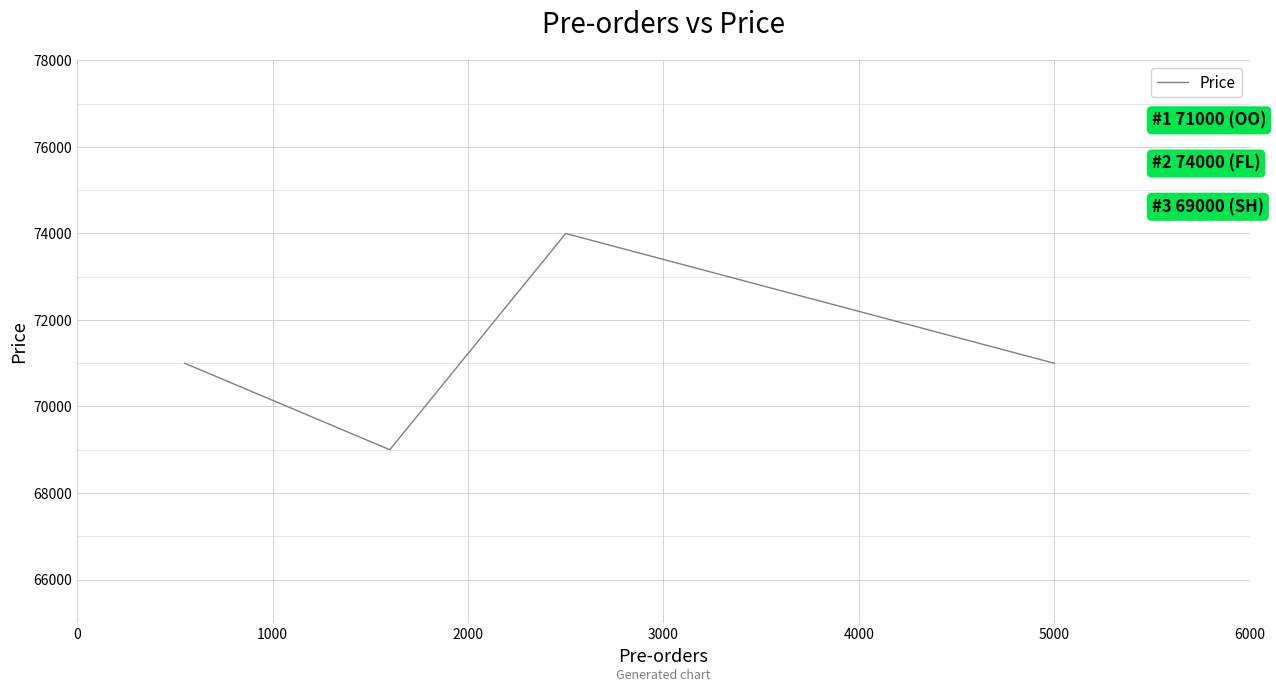

The chart shows a value of 26166 at 5000. True or false?

False